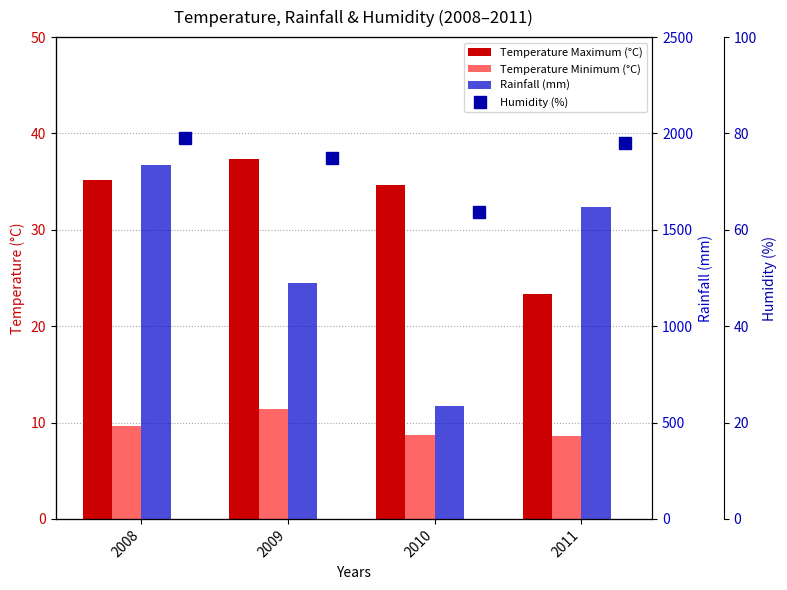

Where is Temperature Maximum (°C) nearest to the value 30?

2010